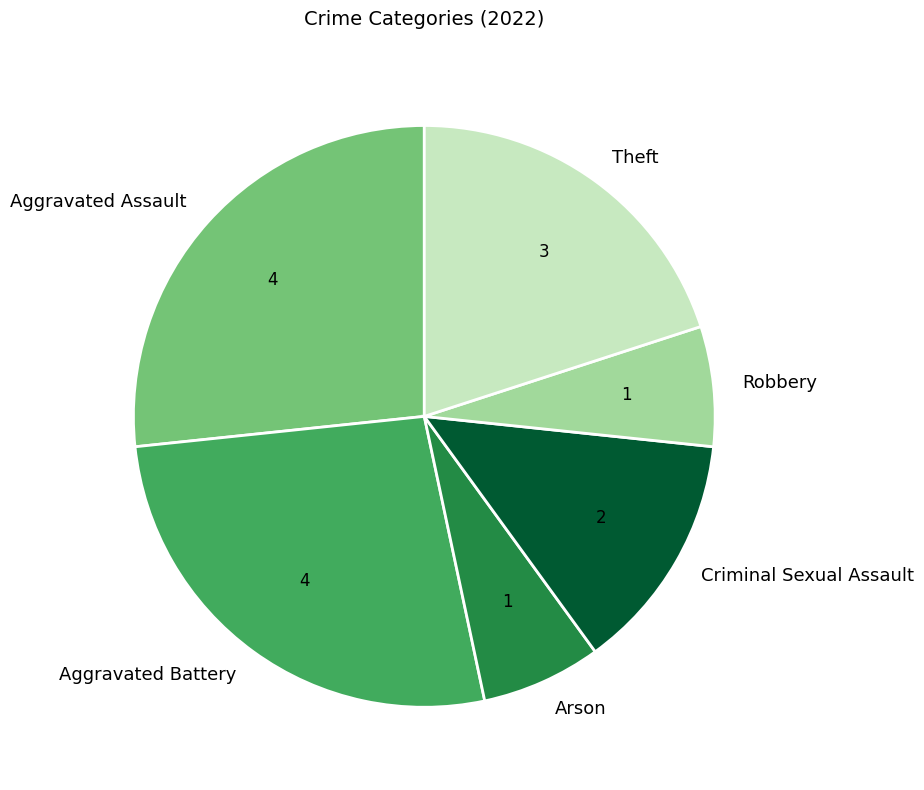

Does Criminal Sexual Assault account for over 50% of the chart?

No